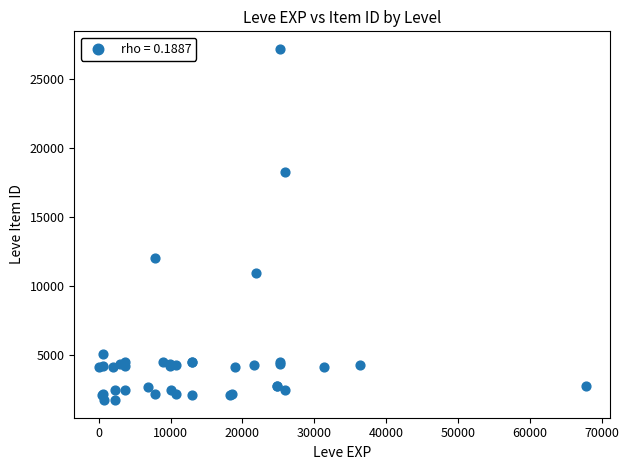

What Y value in the scatter plot is closest to 14448?

12018